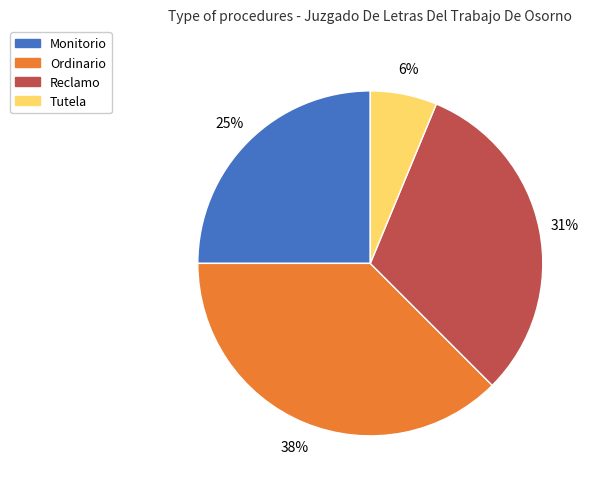

Is Ordinario the majority of the pie?

No